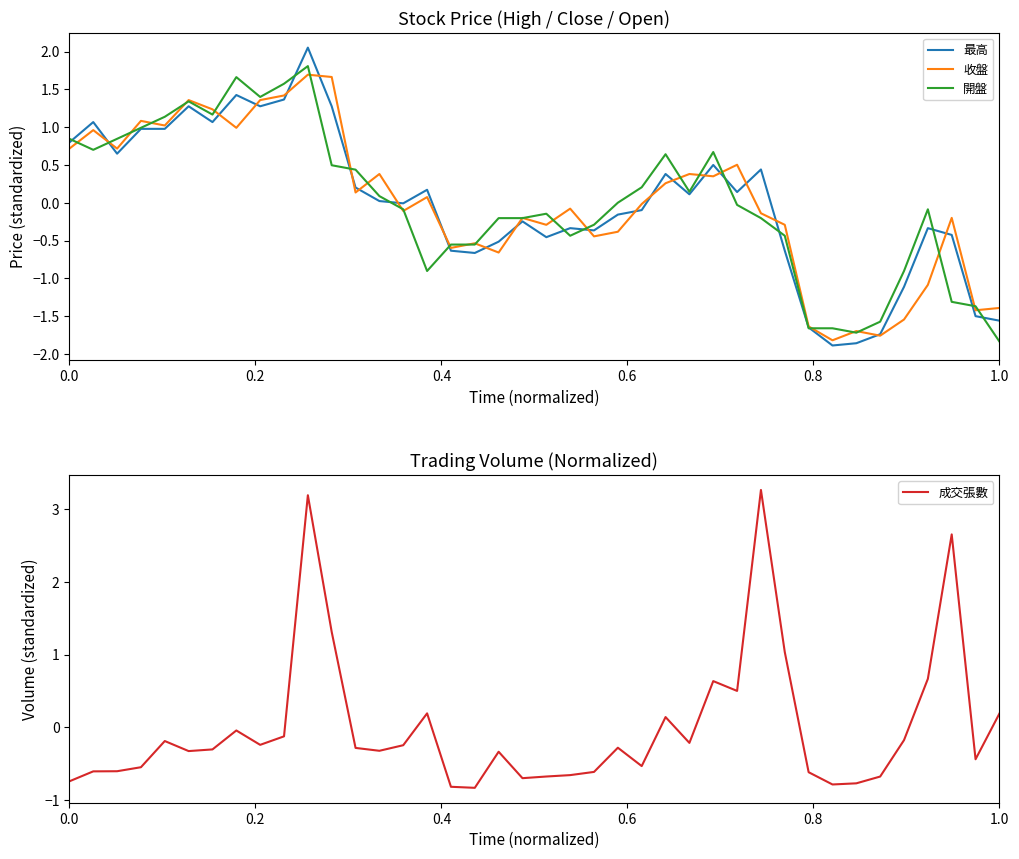

Which series has the largest range (max minus min)?

成交張數